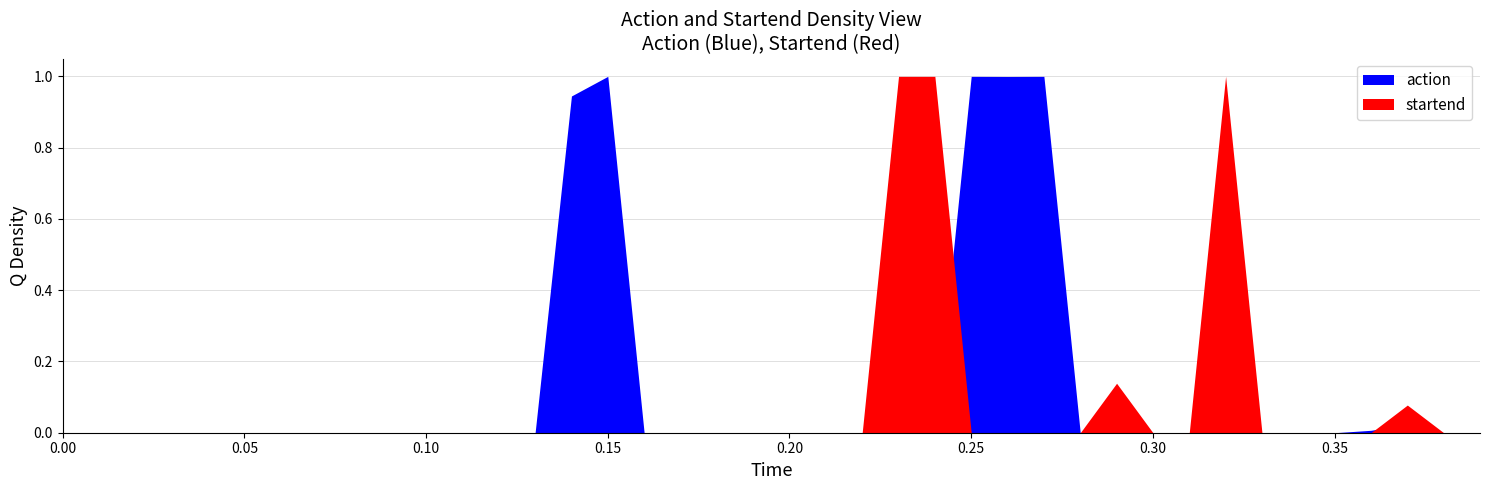

Is the value of startend at 26 greater than the value of action at 39?

No